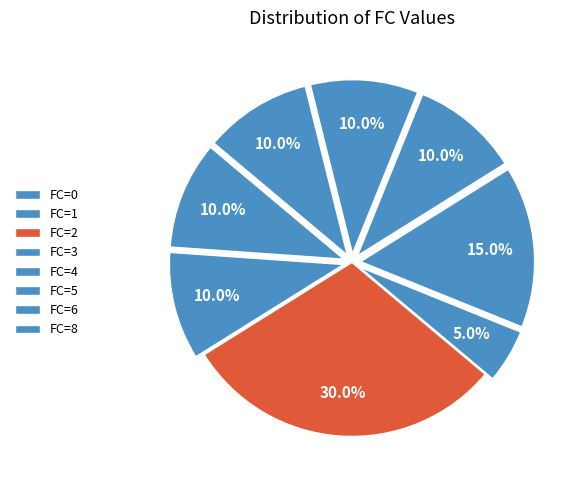

Count the number of slices in the pie.

8